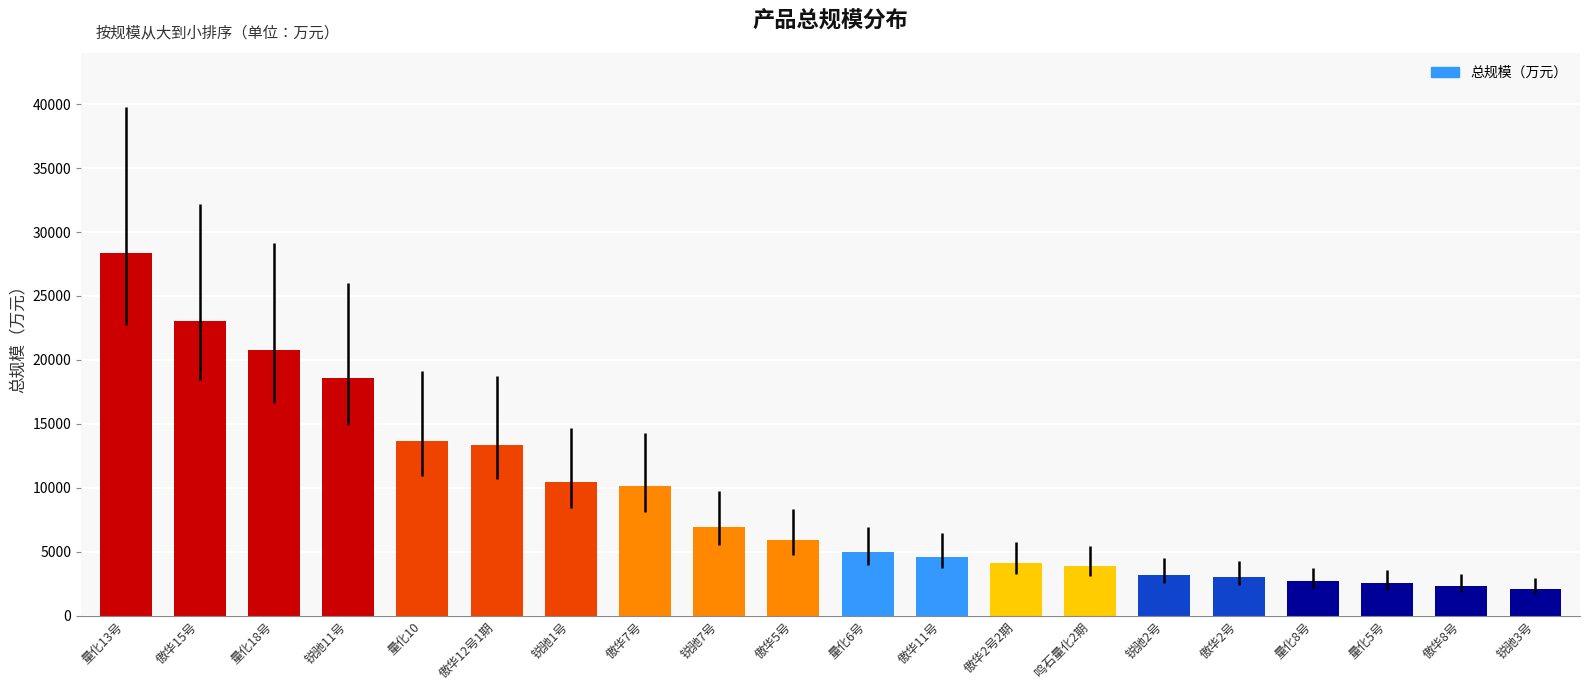

Are the bars horizontal?

No